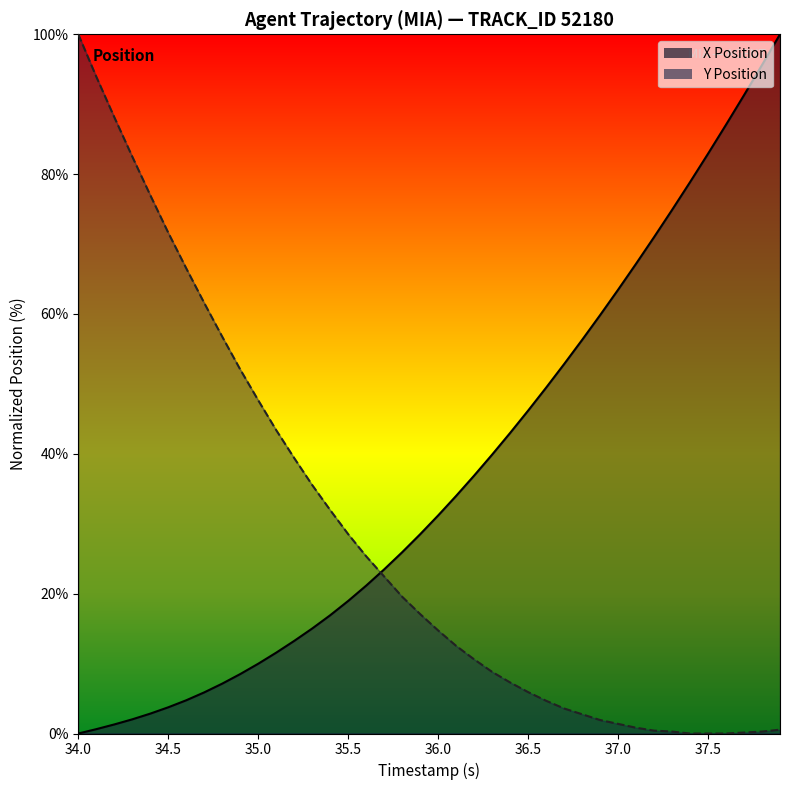

List the series in order of their peak value, lowest first.

X, Y